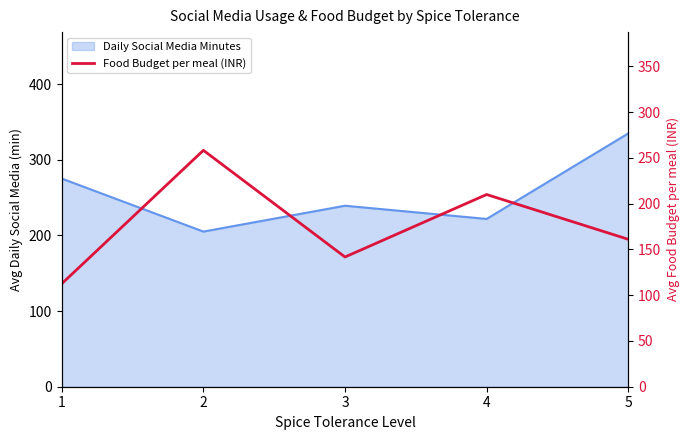

Is it true that the value at 1 is 29.9?

False